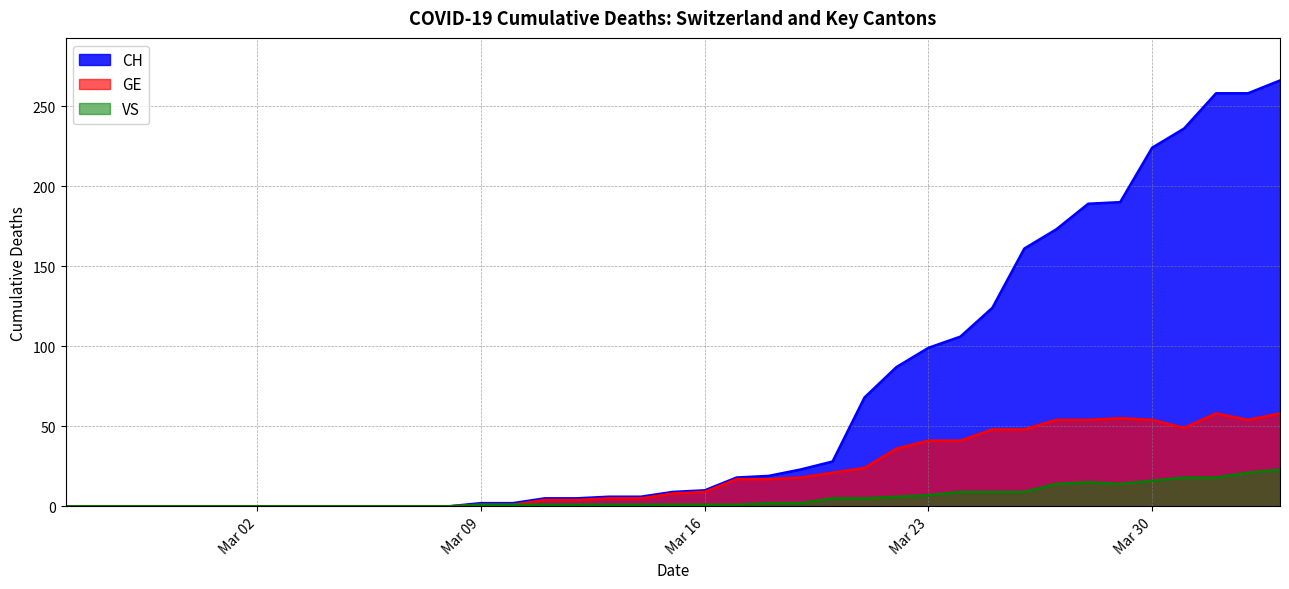

Count the number of categories in the chart.

39